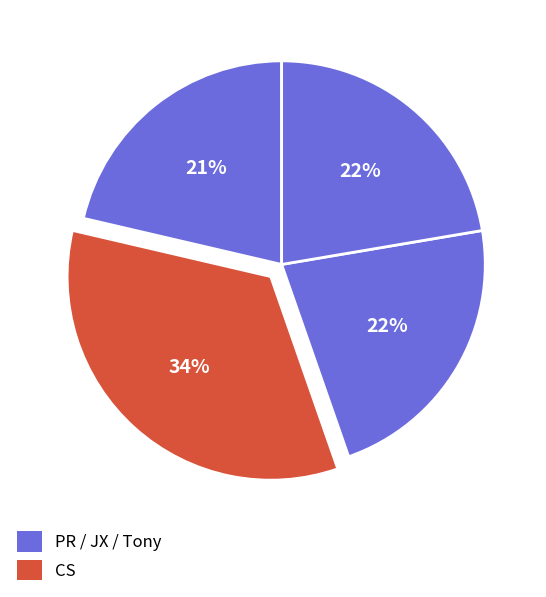

How many segments does this pie chart have?

4